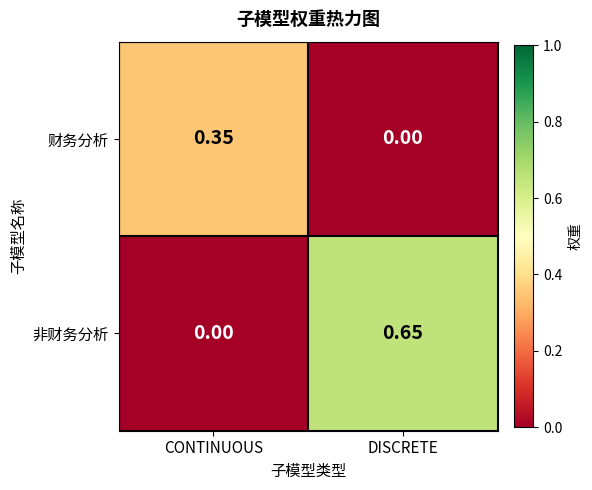

Which series has the widest spread of values?

非财务分析